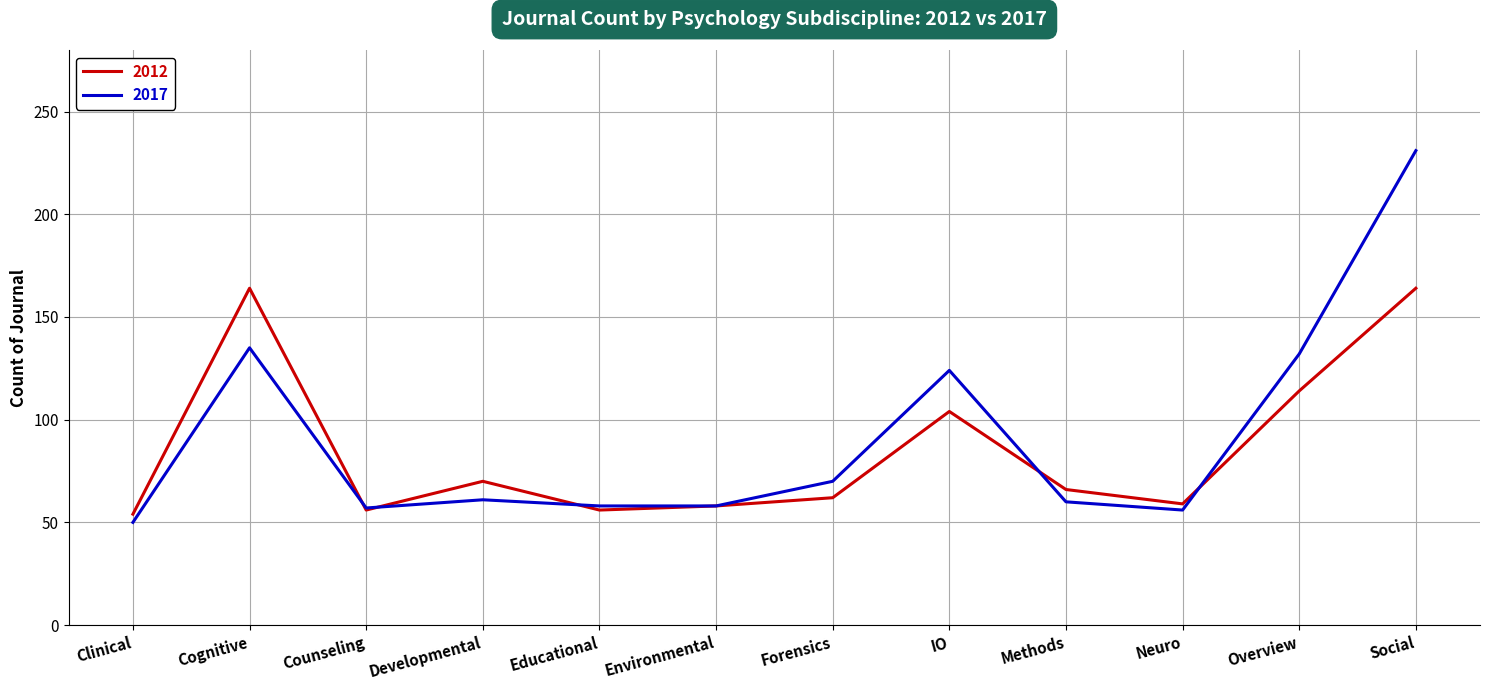

At which category is the sum across all series the highest?

Social